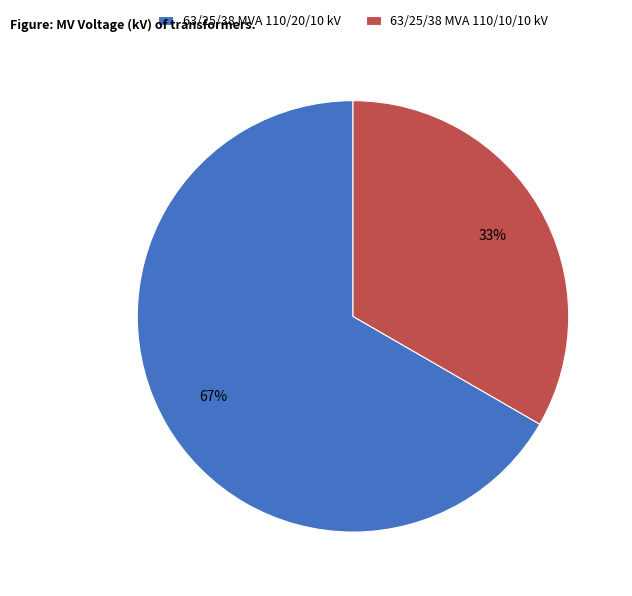

Is 63/25/38 MVA 110/10/10 kV the majority of the pie?

No